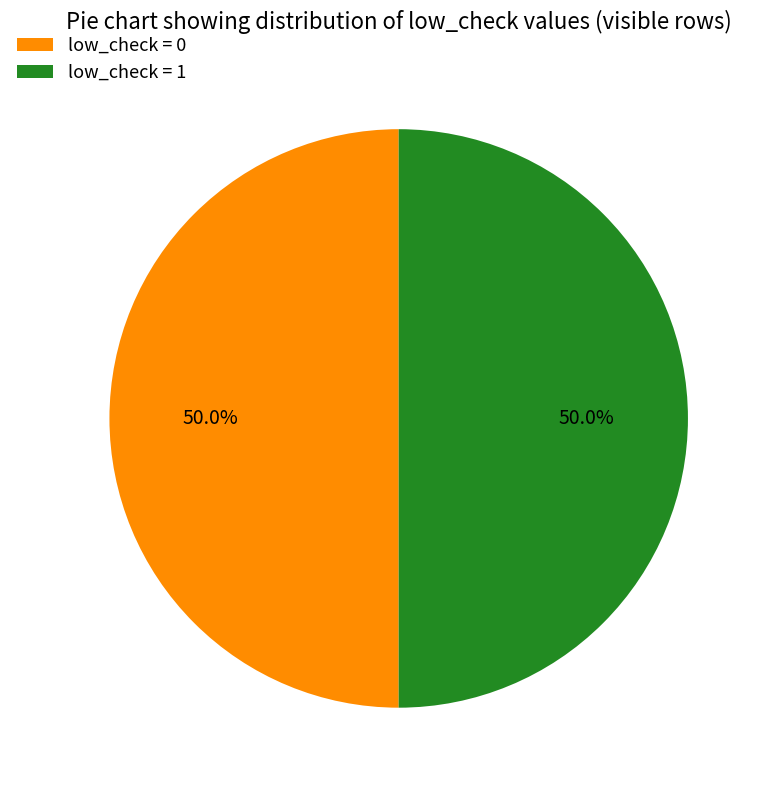

What is the ratio of the value at low_check = 1 to the value at low_check = 0?

1.0